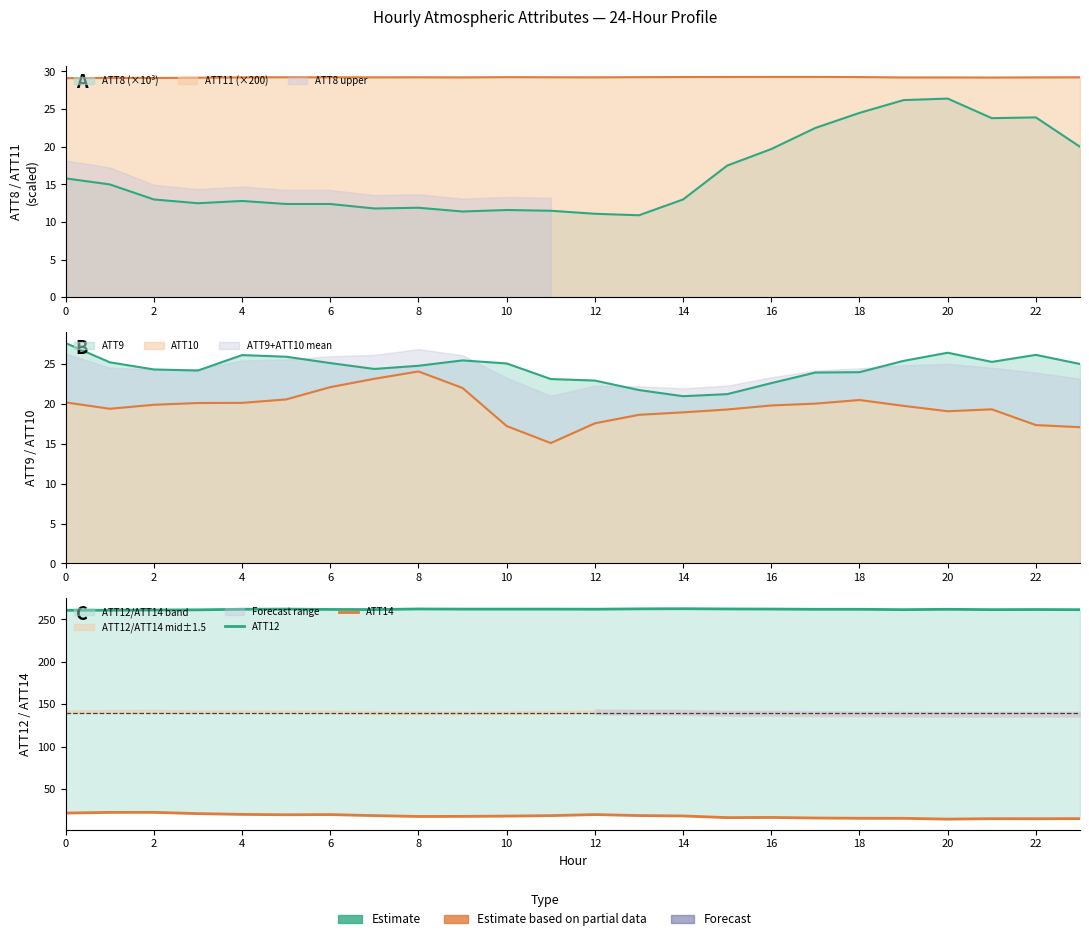

What is the difference between the maximum and minimum values in the ATT12 series?

1.8